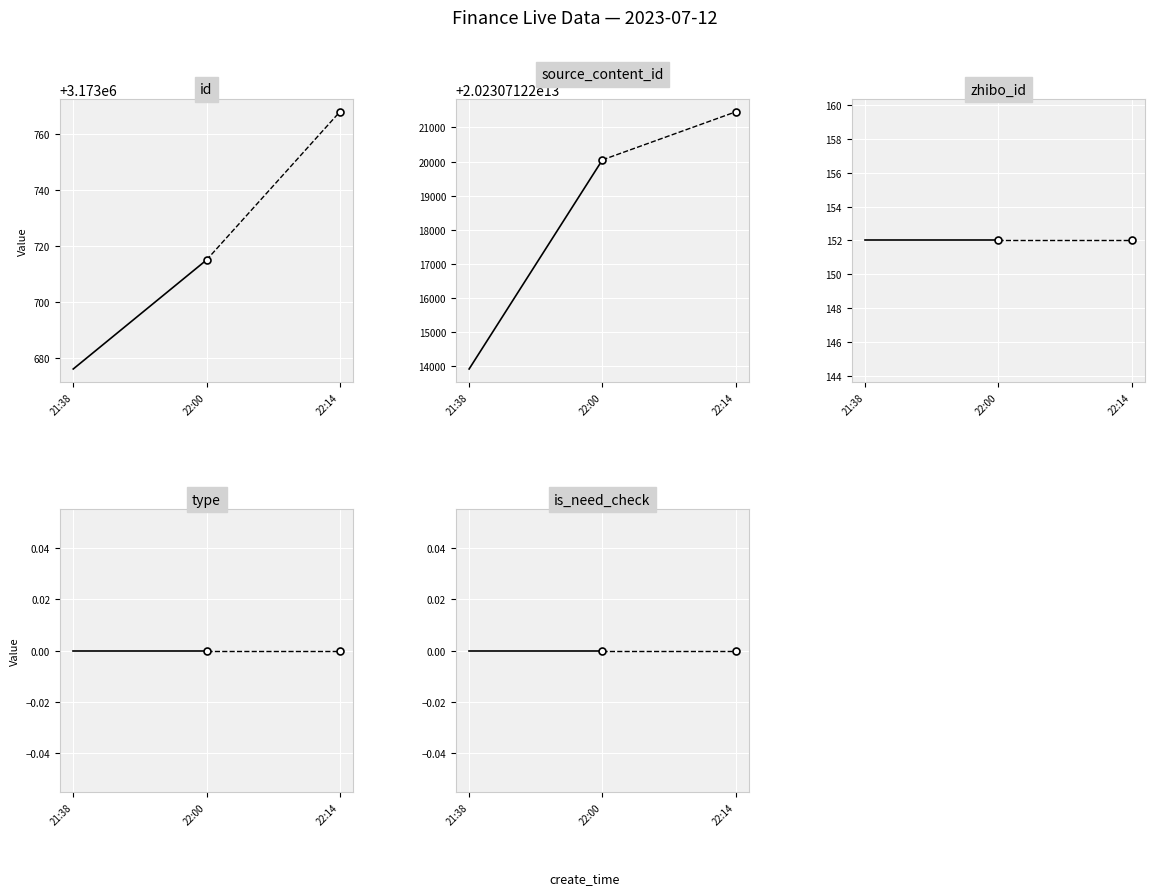

What is the maximum value for source_content_id?

20230712220049